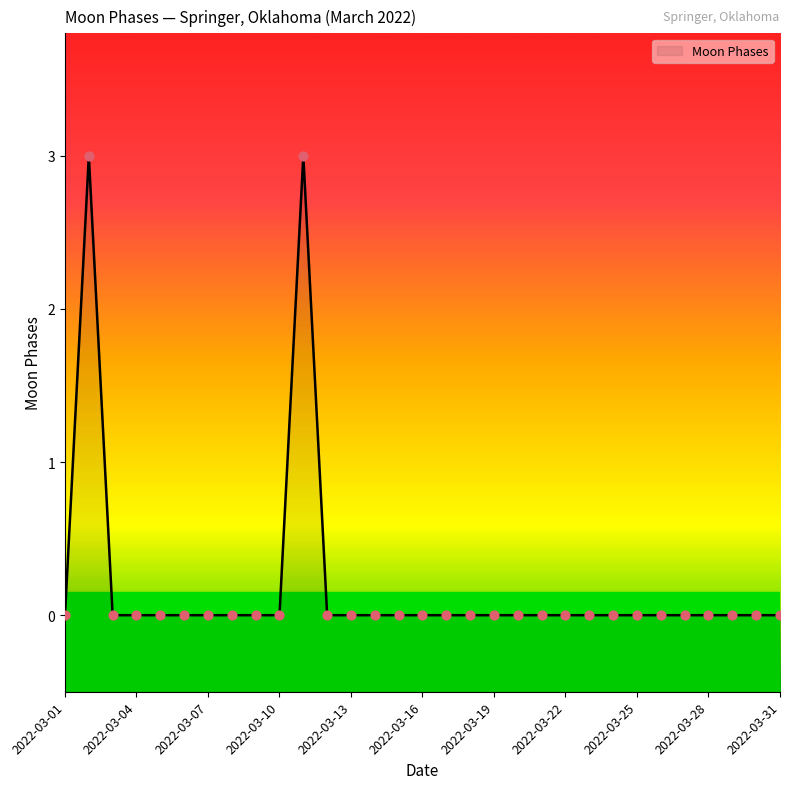

Between 2022-03-01 and 2022-03-09, which is larger?

2022-03-01